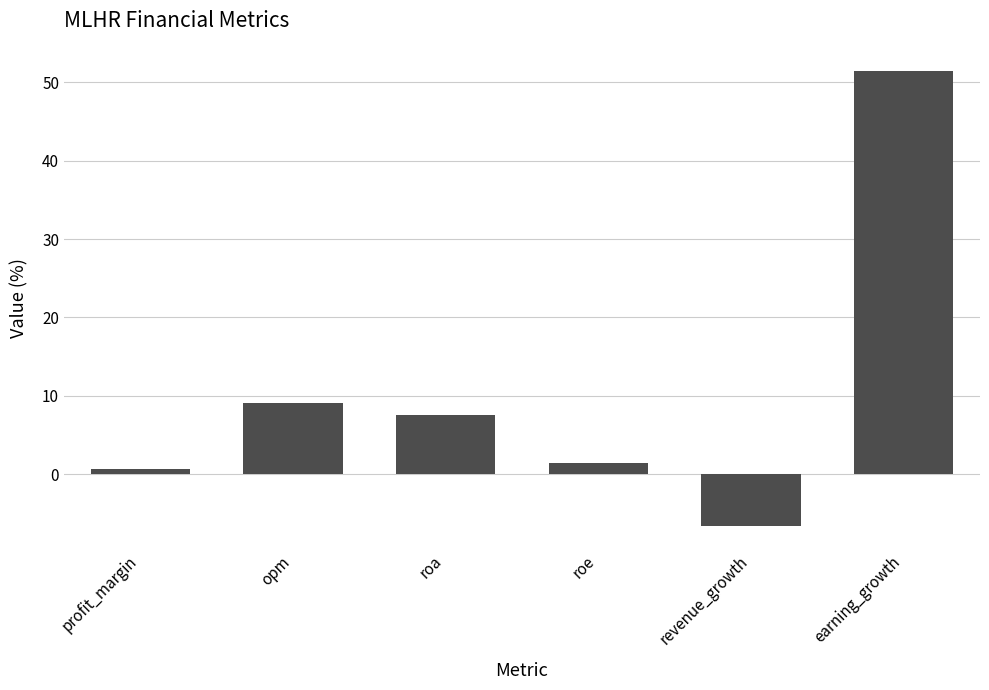

What is the average value?

10.6